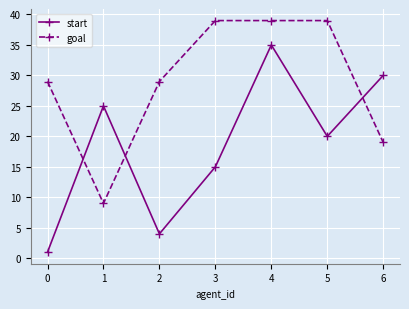

True or false: goal and start intersect in this chart.

True